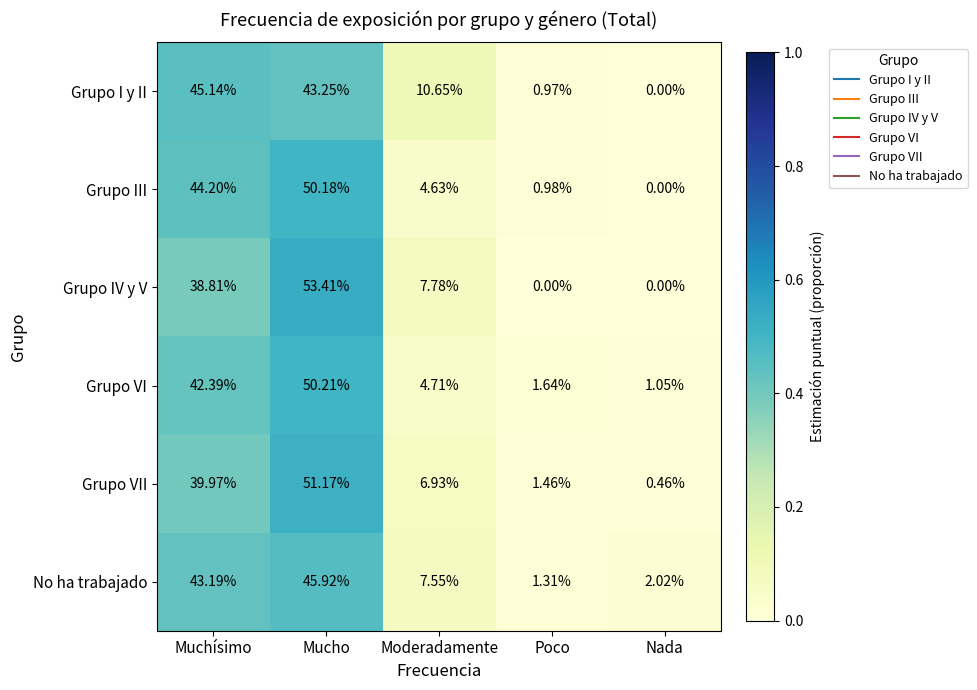

At which label does Grupo III reach its minimum?

Nada